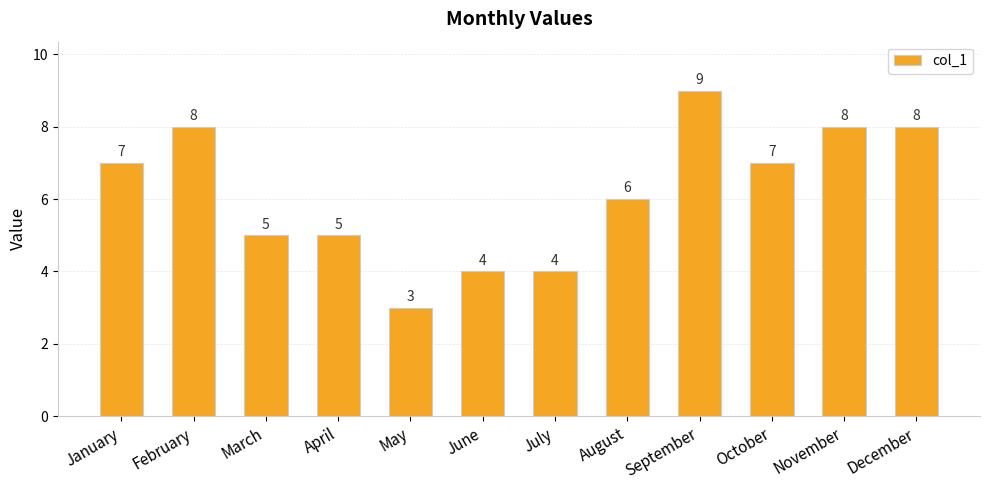

Reading right to left, list all the values displayed in this chart.

8	8	7	9	6	4	4	3	5	5	8	7